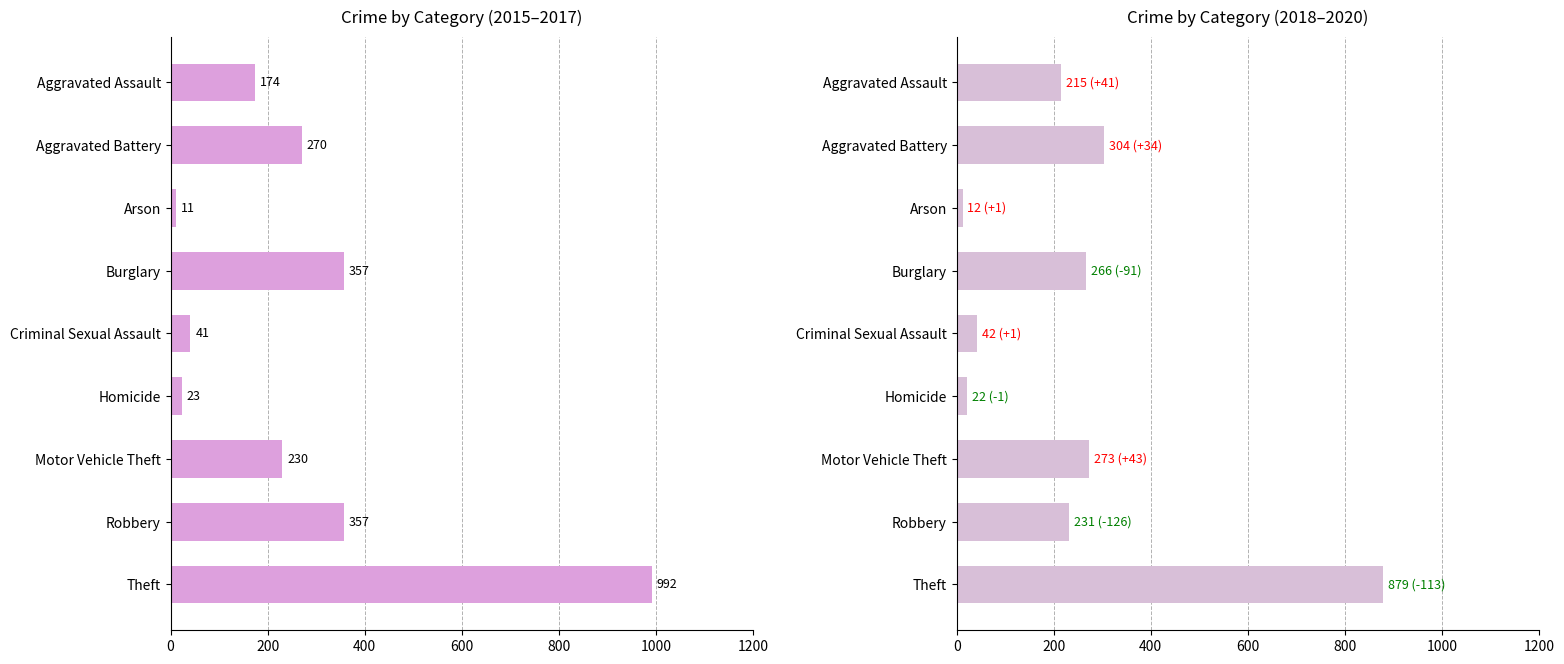

Rank the series by their average value, from highest to lowest.

Avg 2015-2017, Avg 2018-2020